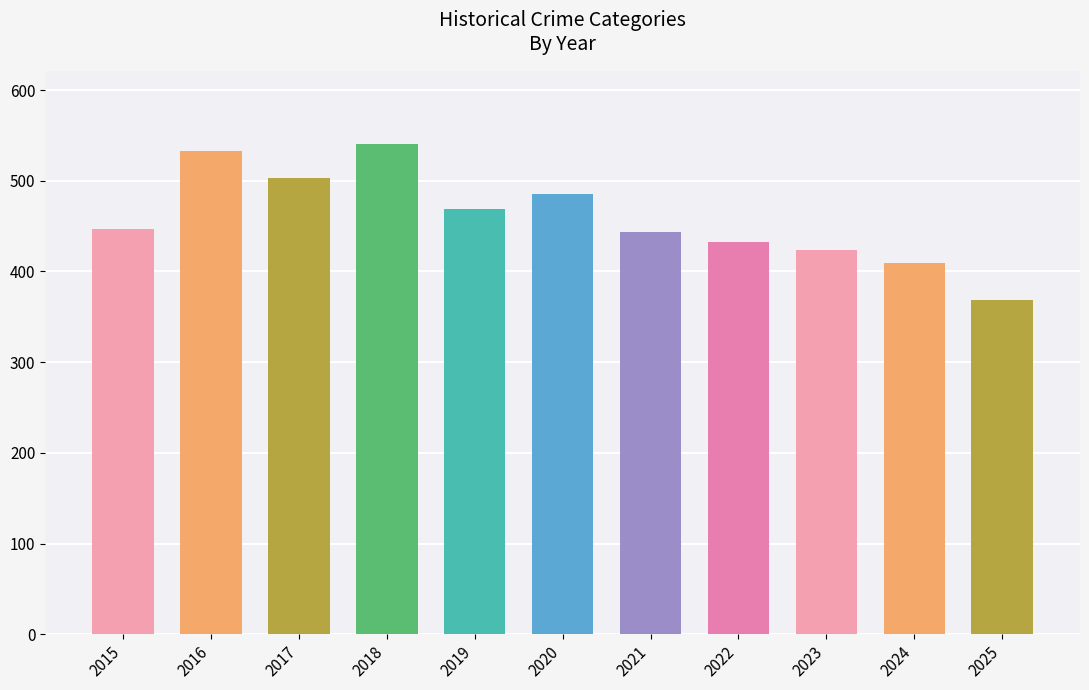

Count the number of categories in the chart.

11